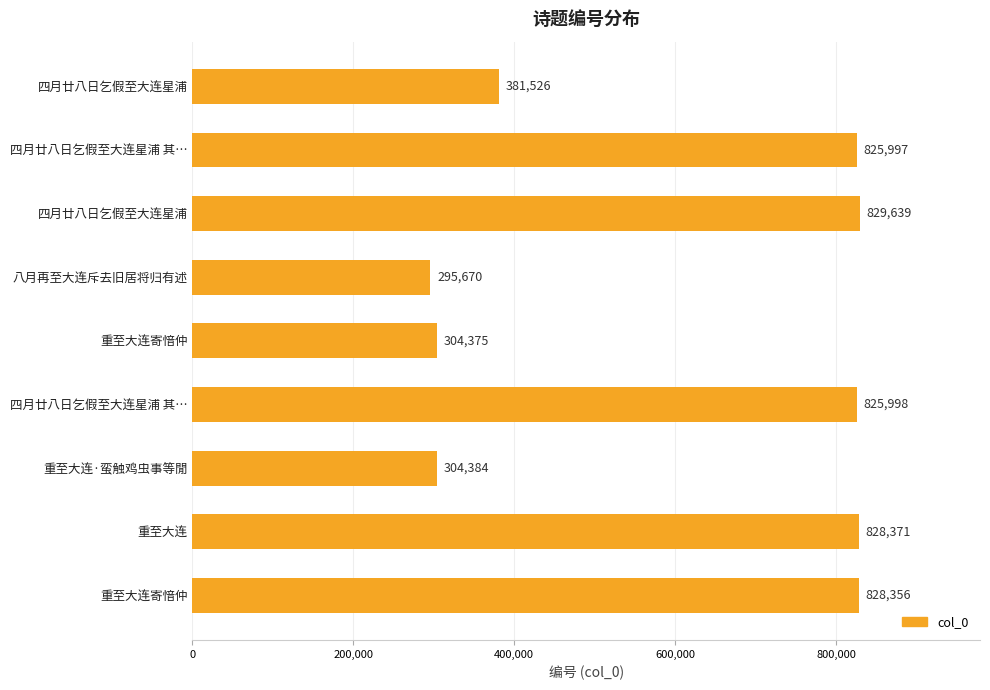

Does the chart contain any negative values?

No